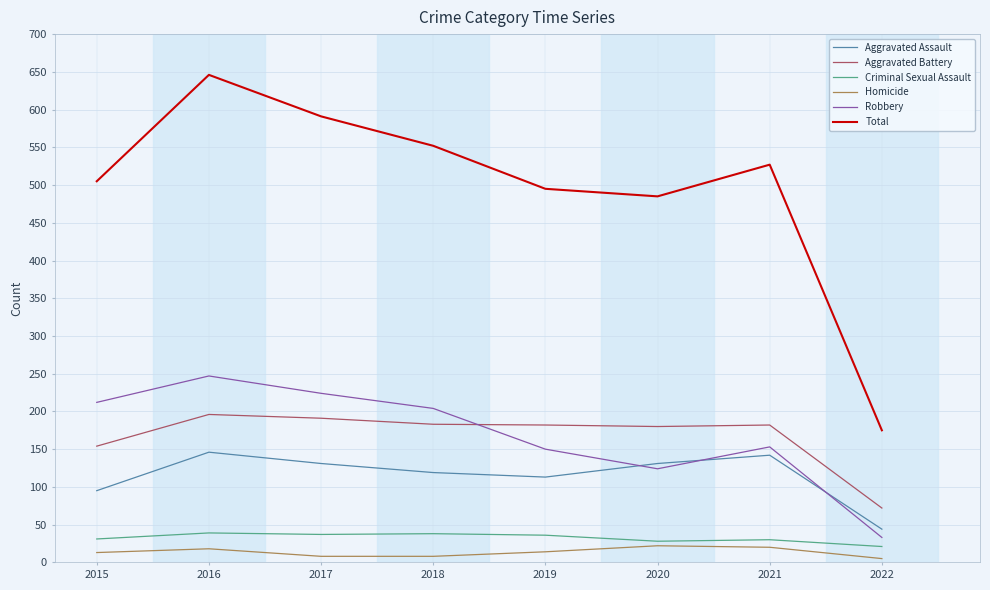

At how many categories does at least one series exceed 164?

8